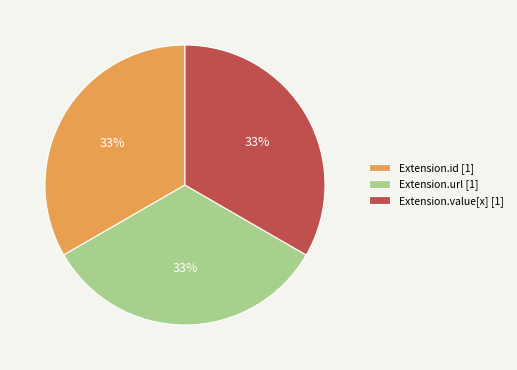

Is Extension.value[x] [1] the majority of the pie?

No